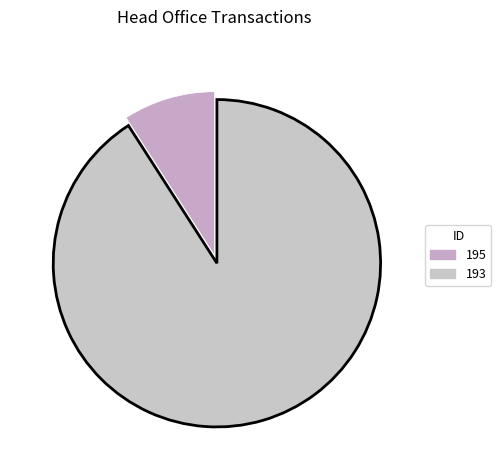

What is the change in value from 195 to 193?

+9000